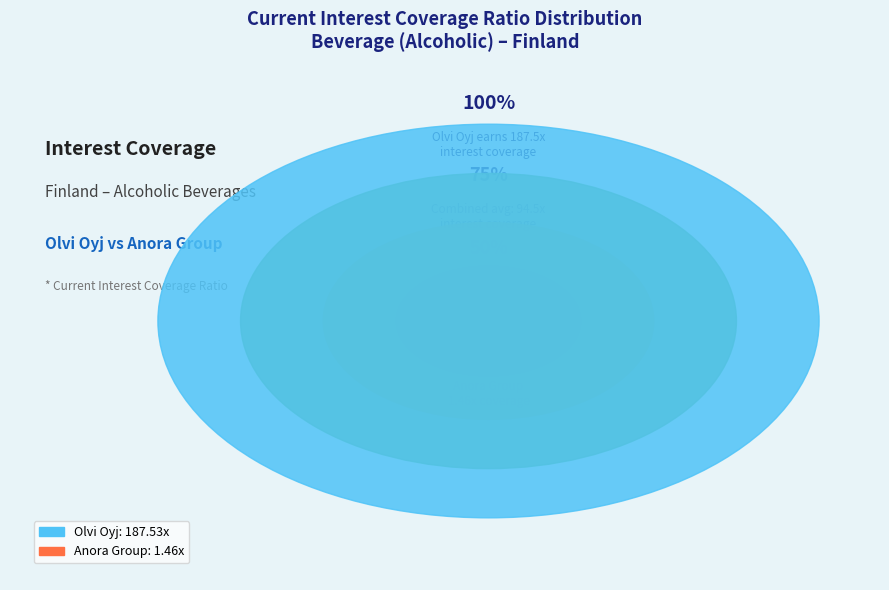

To the nearest percent, what portion does Olvi Oyj (HLSE:OLVAS) represent?

99%